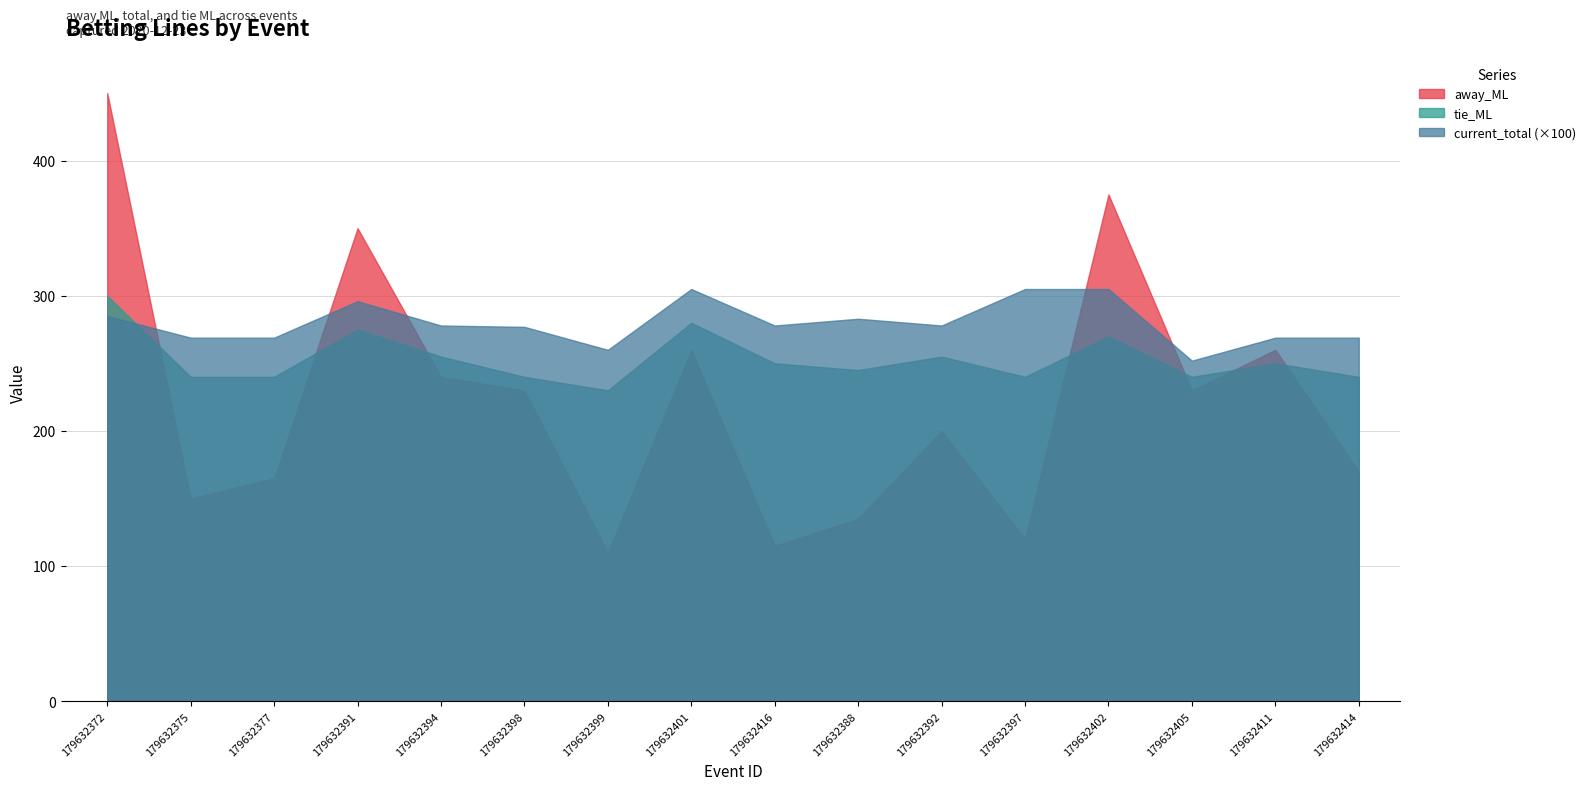

What position from the right is 179632392?

6